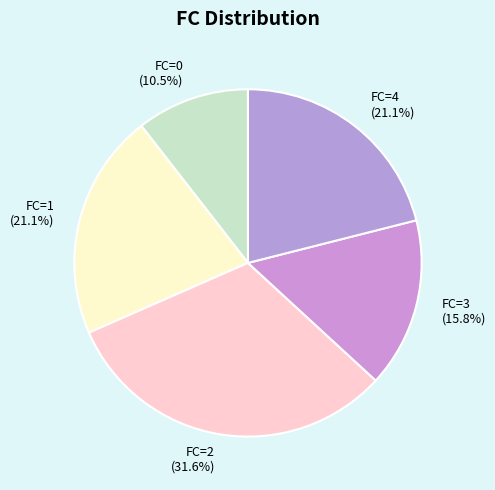

What is the ratio of the value at FC=0 to the value at FC=2?

0.3